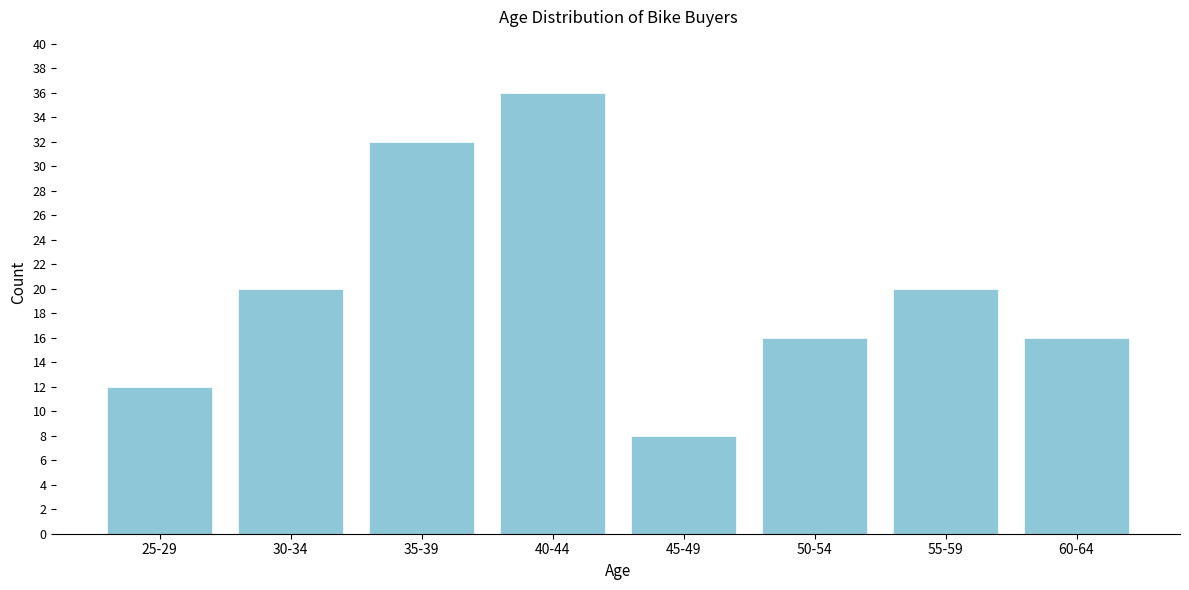

Reading left to right, what are all the values shown in this chart?

25-29=12	30-34=20	35-39=32	40-44=36	45-49=8	50-54=16	55-59=20	60-64=16